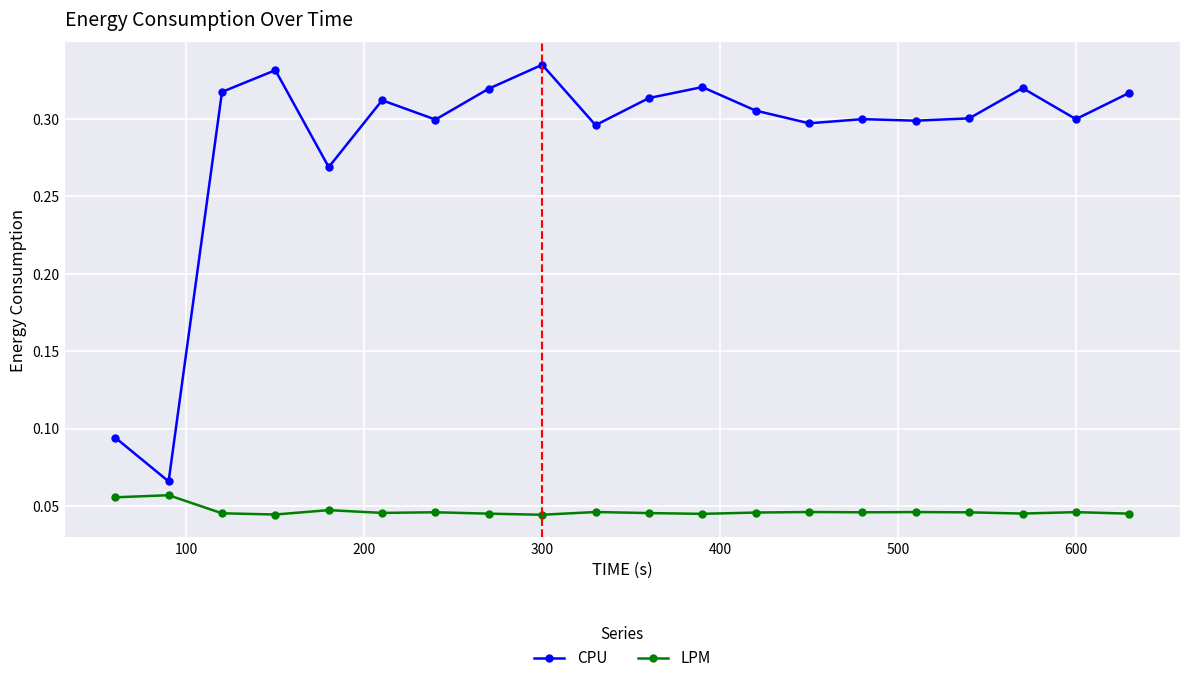

Which series has the largest range (max minus min)?

CPU